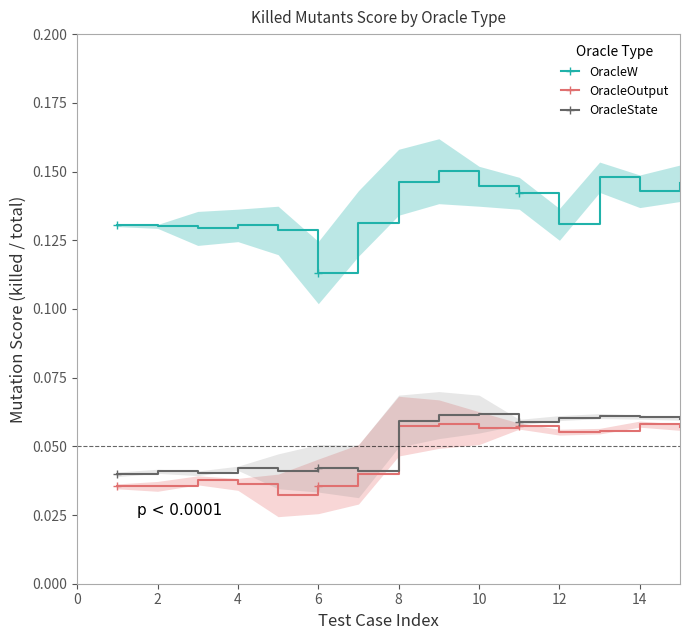

At which label is OracleW closest to 0?

6